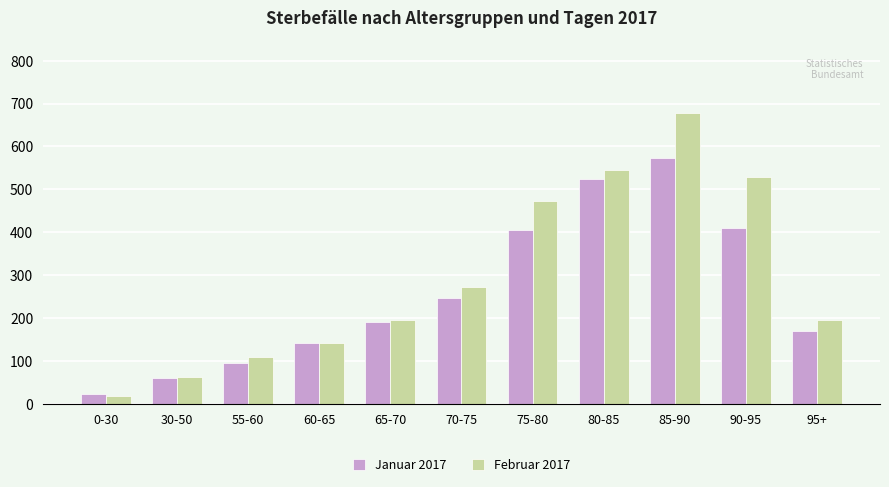

At which label is Februar 2017 closest to 348?

70-75